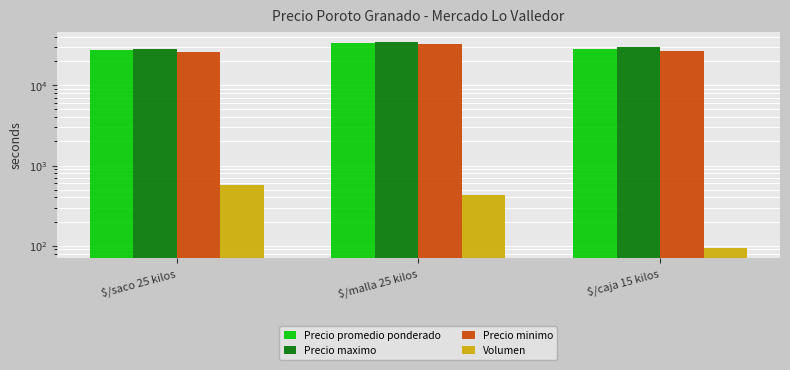

How many bars are there in each group?

4